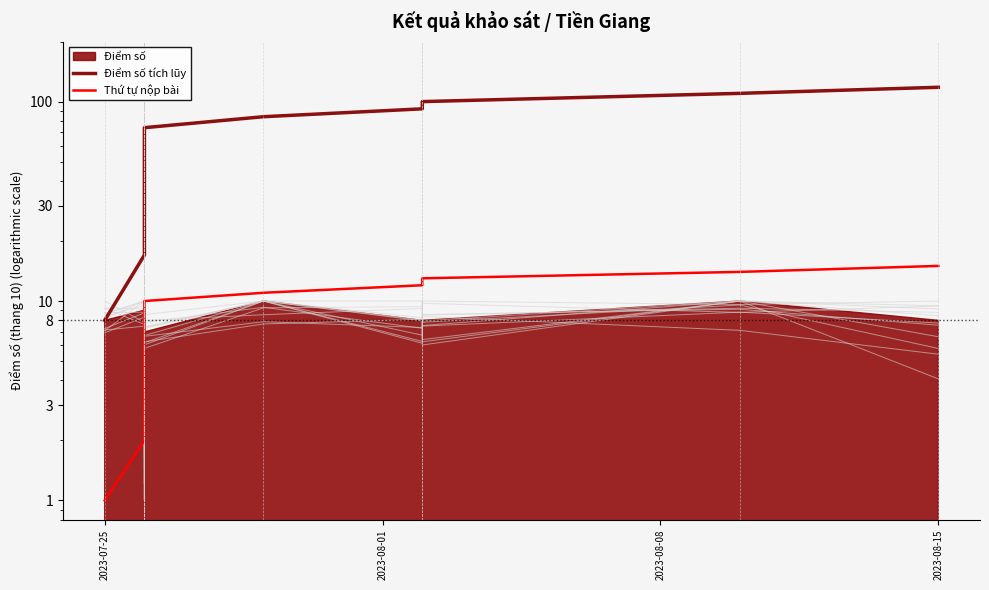

Which series has the largest total across all categories?

Điểm số tích lũy